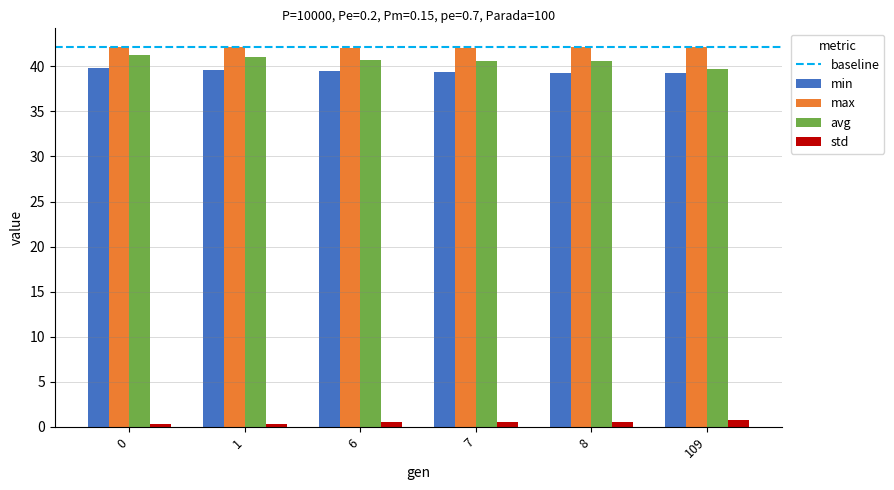

Is it true that std equals 0.5 at 7?

True